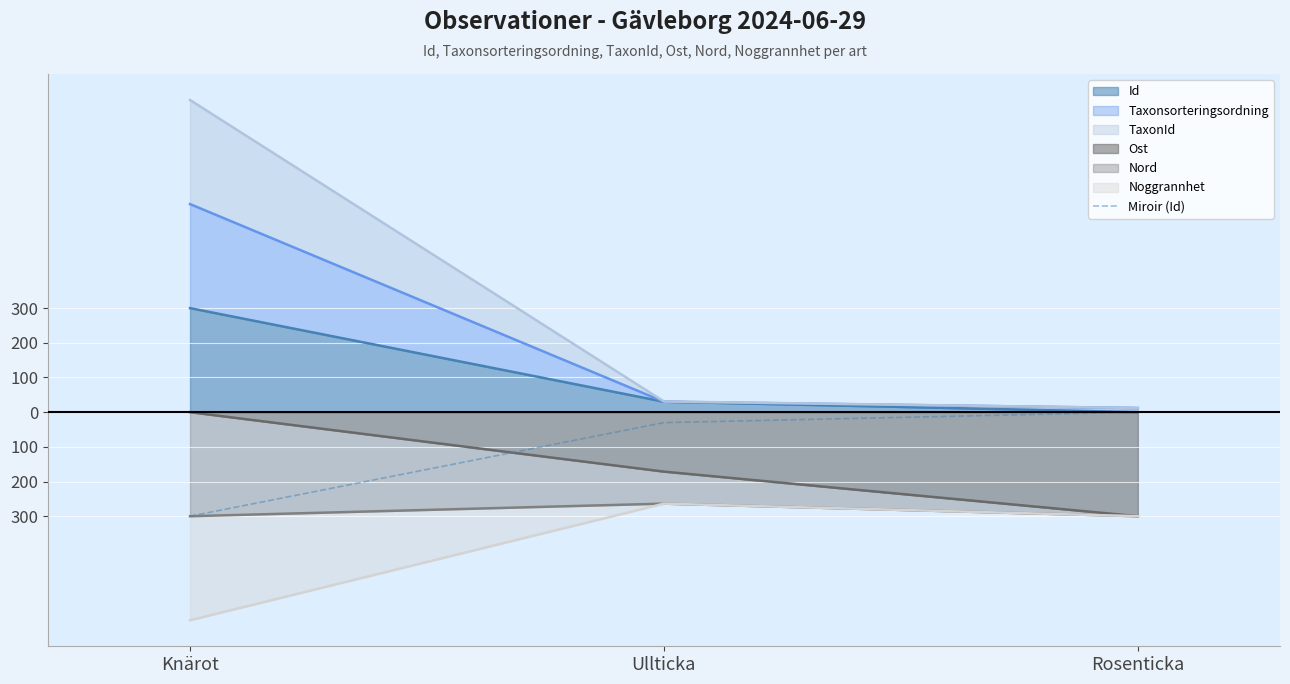

Does the chart display data point markers on the line(s)?

No